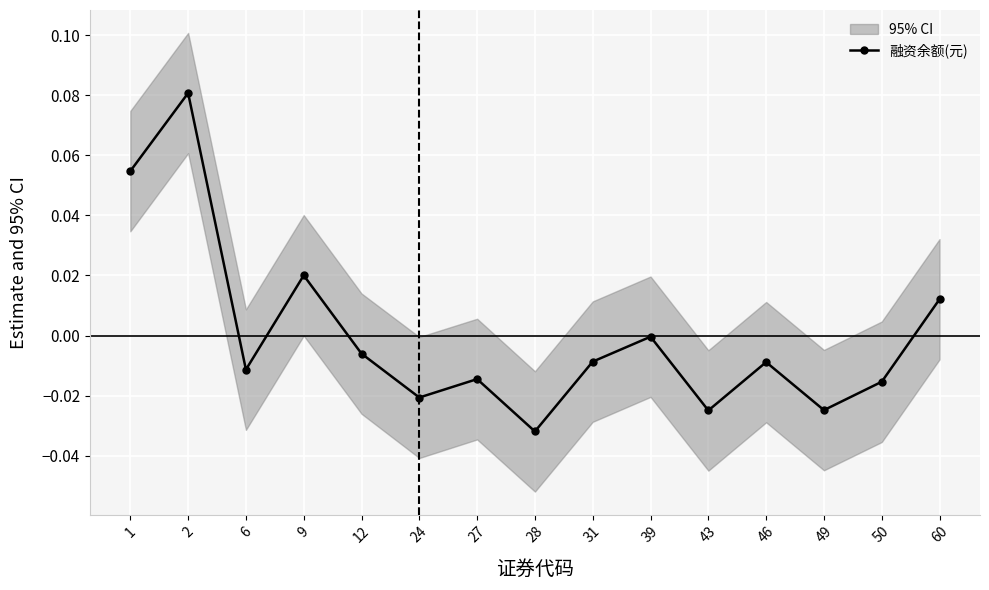

Reading right to left, what are all the values shown in this chart?

60=0.0	50=-0.0	49=-0.0	46=-0.0	43=-0.0	39=-0.0	31=-0.0	28=-0.0	27=-0.0	24=-0.0	12=-0.0	9=0.0	6=-0.0	2=0.1	1=0.1